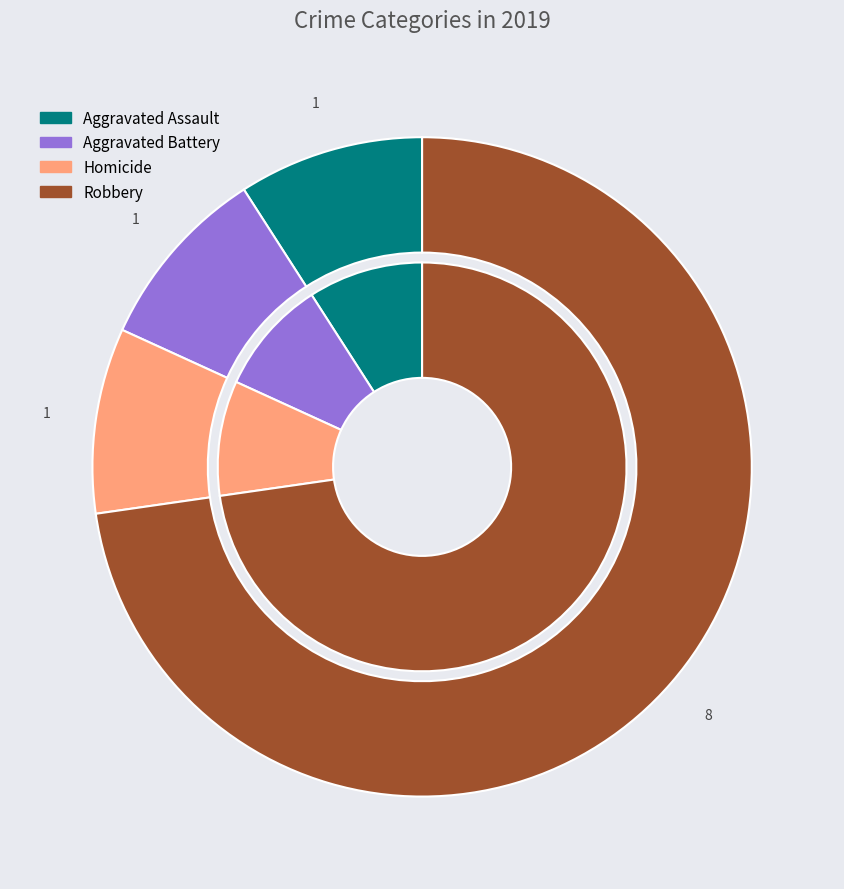

The Aggravated Assault slice represents 9% of the pie. True or false?

True